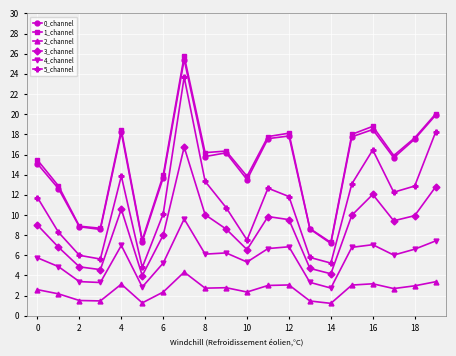

True or false: 5_channel has more than 0 interior local peaks.

True